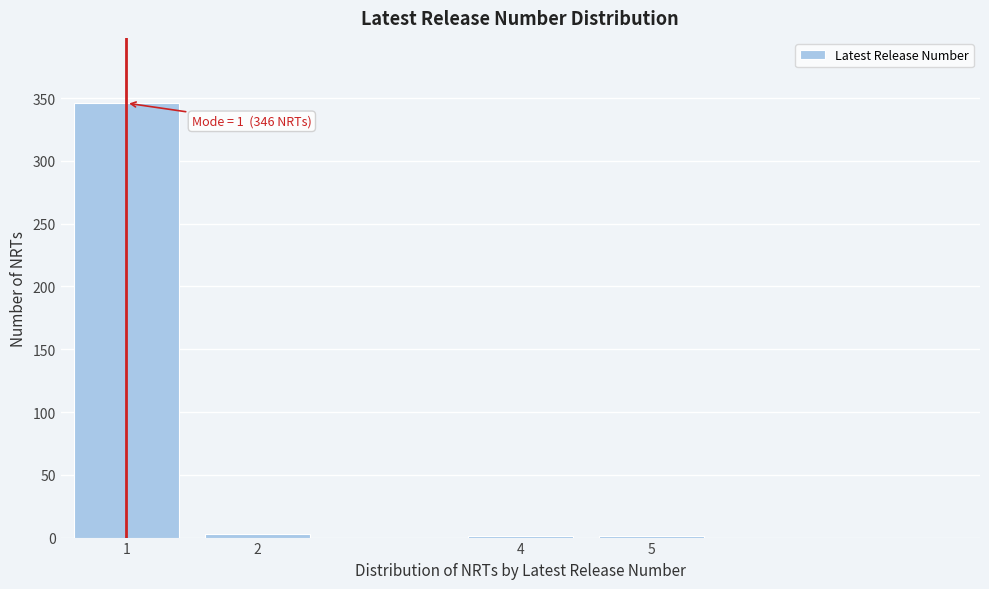

Reading left to right, what are all the values shown in this chart?

1=346	2=3	4=1	5=1